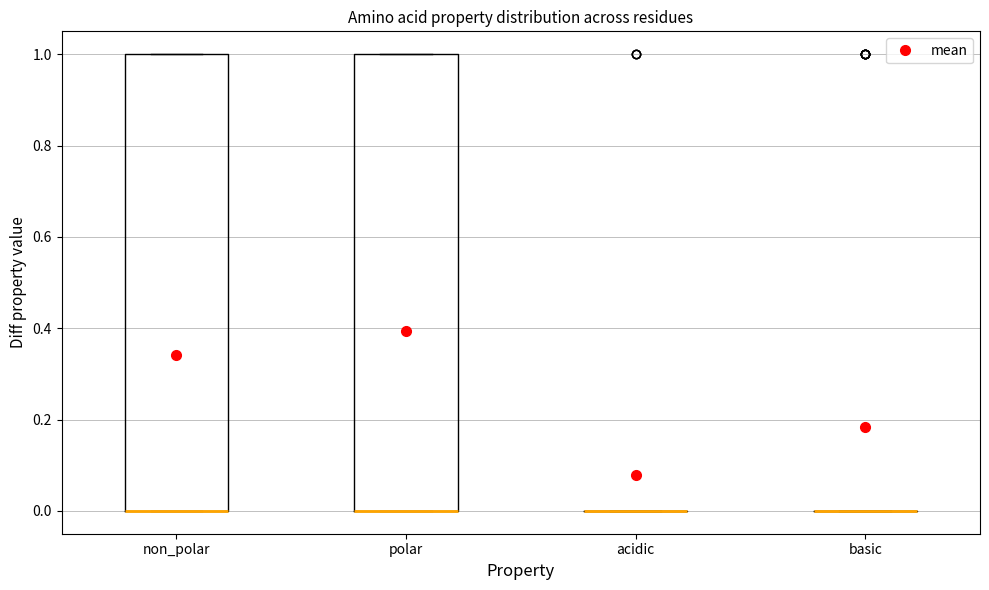

Where is the upper edge of the box for non_polar on the y-axis? The values are not printed on the chart, so give them approximately, as read against the axis.

1